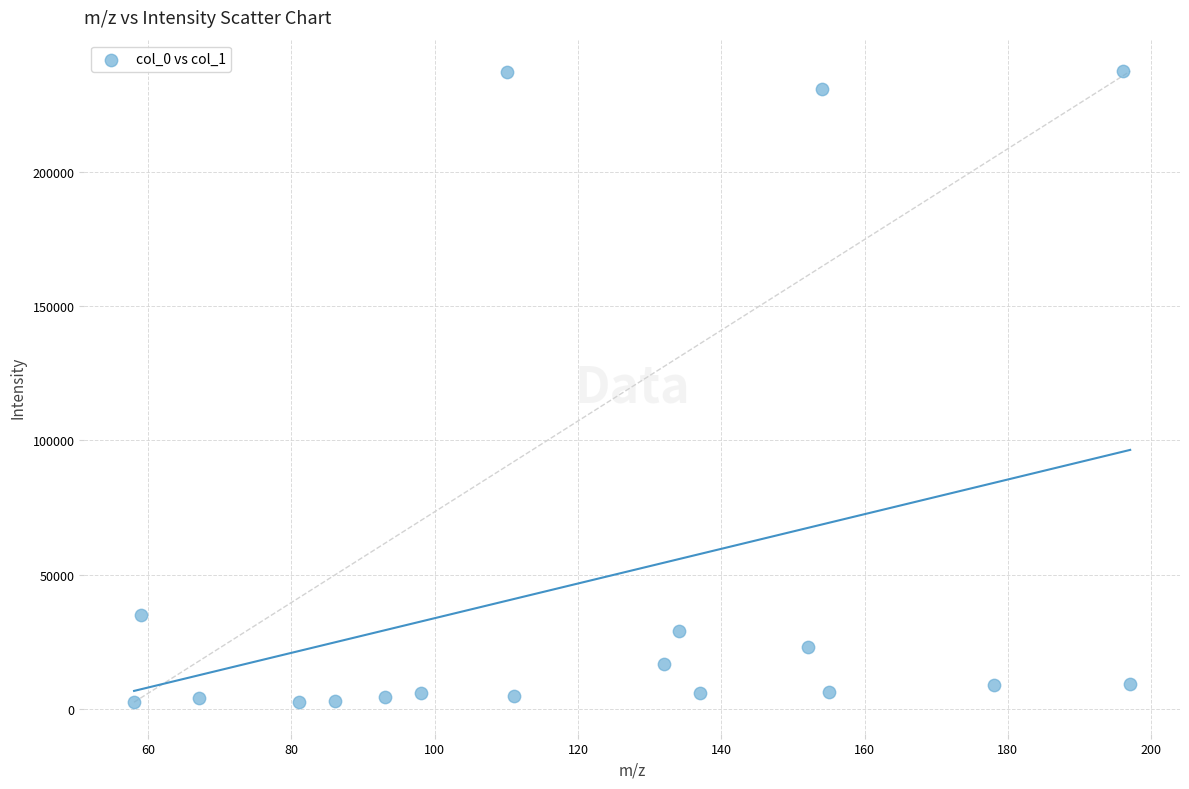

What is the range of Y values (max minus min)?

234945.6